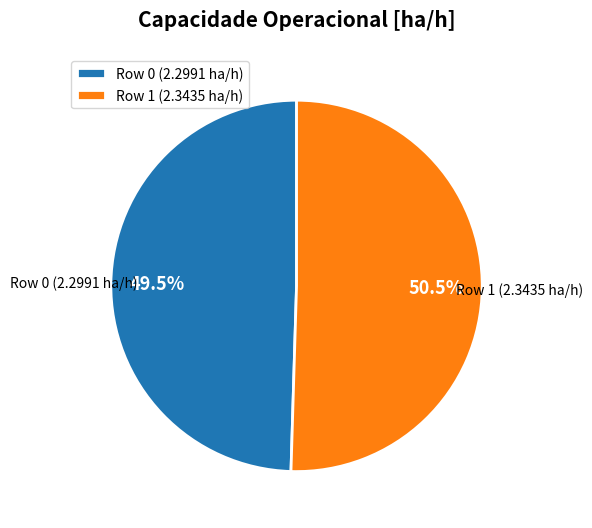

Combined, what portion of the pie is Row 1 (2.3435 ha/h) and Row 0 (2.2991 ha/h)?

100.0%